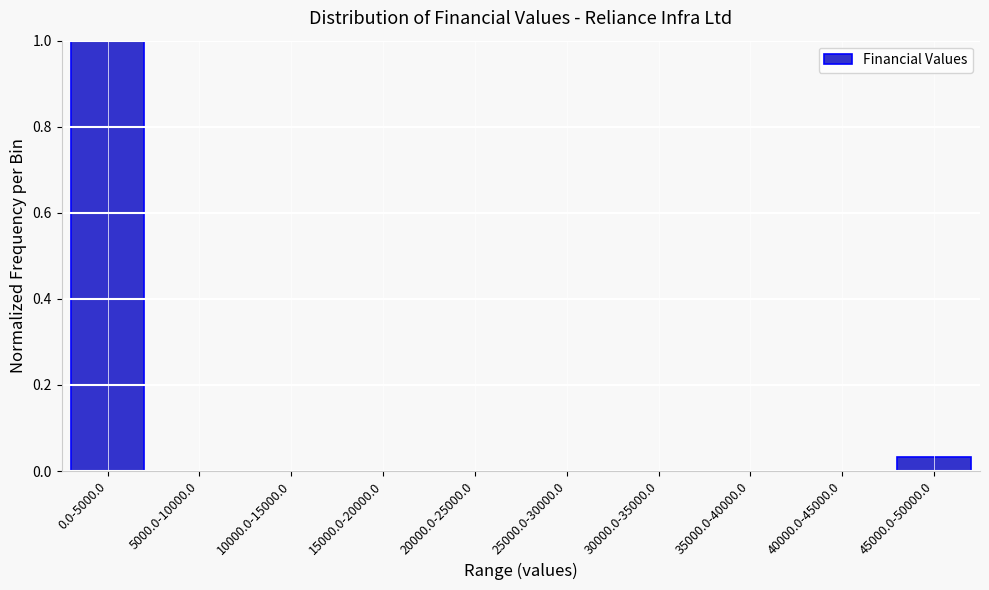

What is the maximum value shown in the chart?

1.0